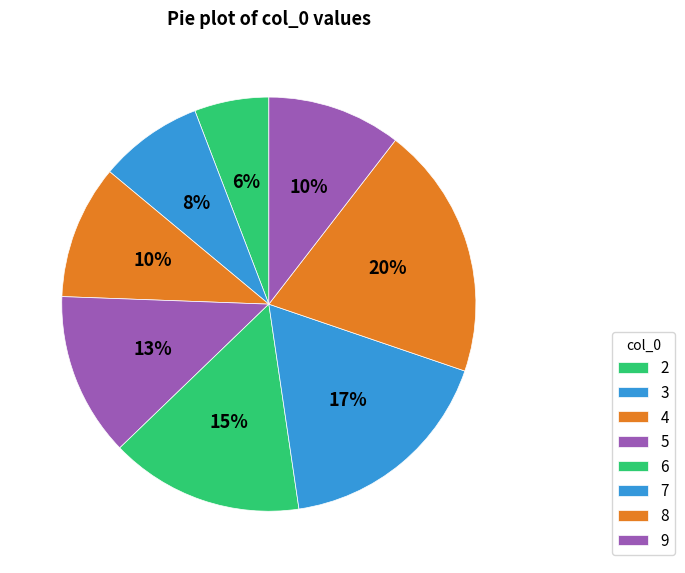

The 8 slice represents 20% of the pie. True or false?

True